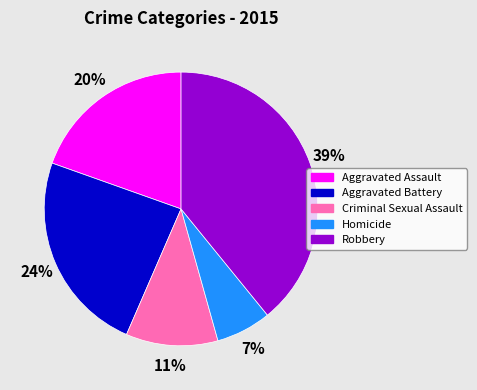

To the nearest percent, what is the difference between the Aggravated Battery and Robbery slice percentages?

15%